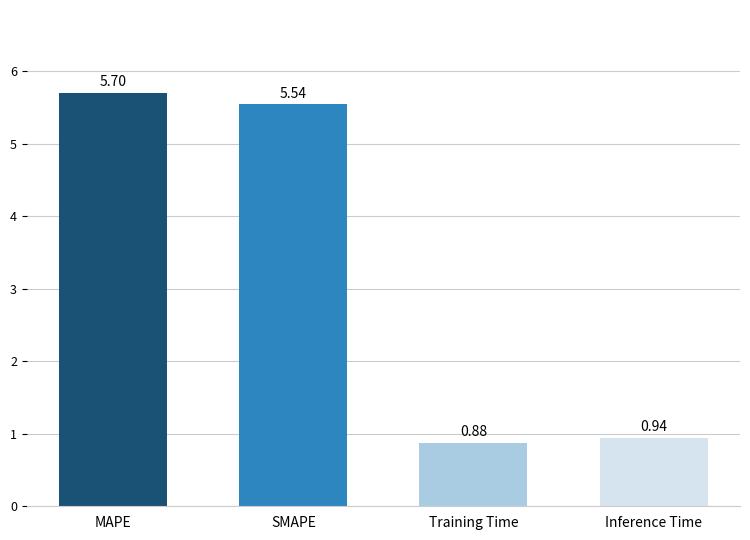

What is the change in value from SMAPE to Training Time?

-4.7